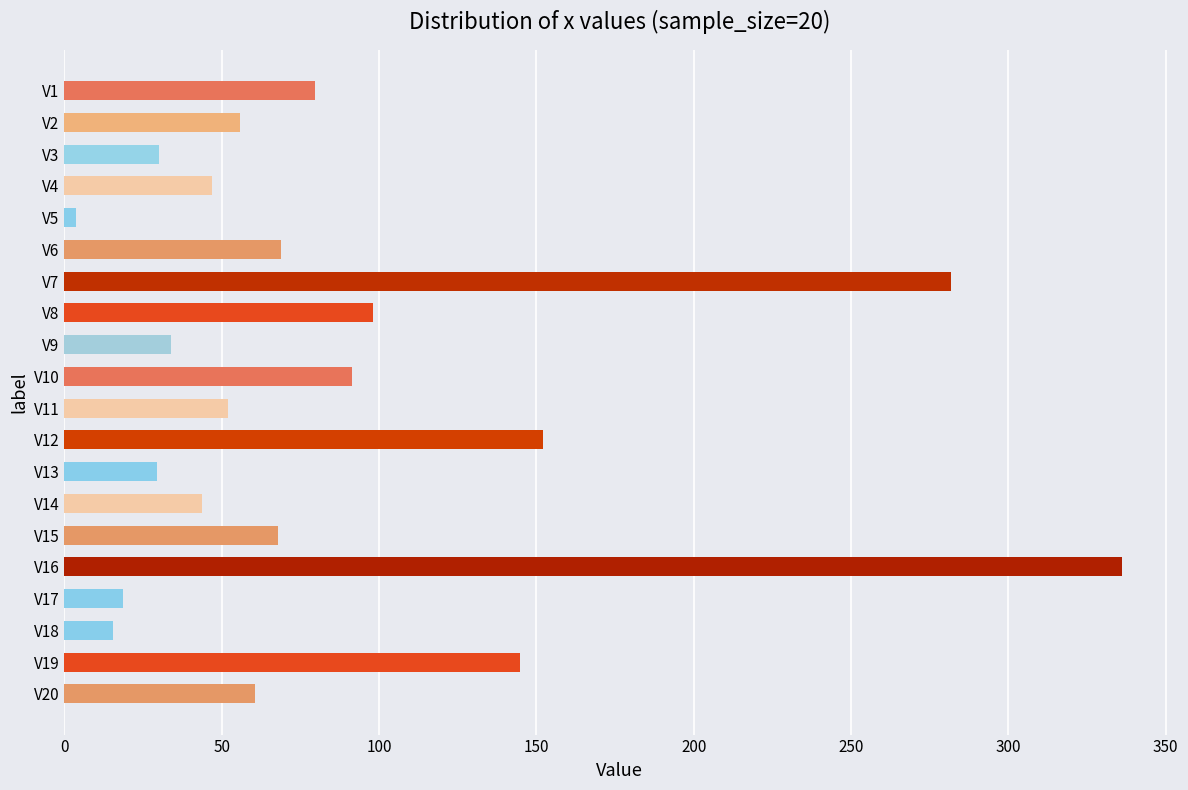

Where is the data nearest to the value 169?

V12